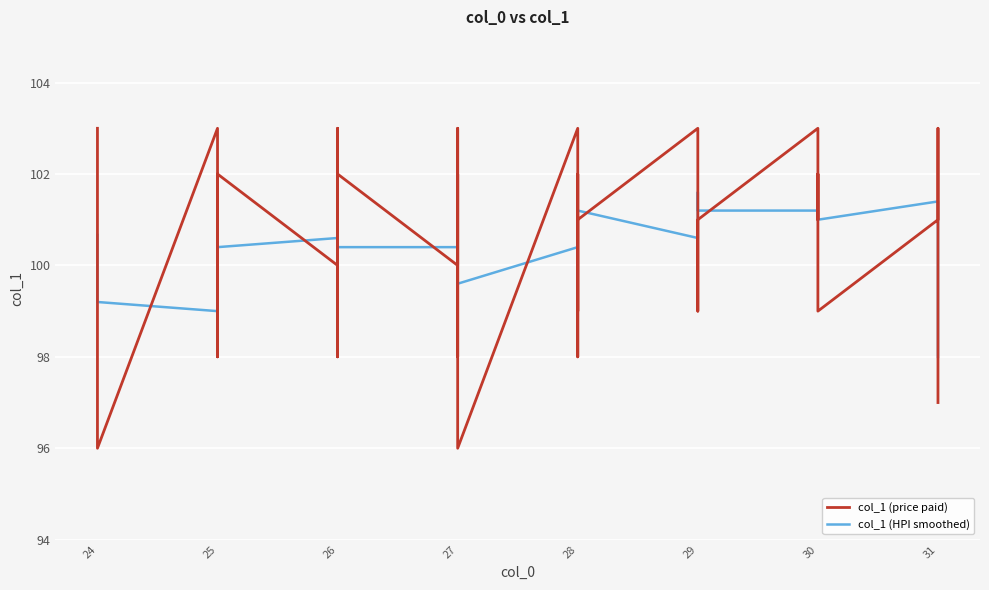

Which series has the largest total across all categories?

col_1 (price paid)